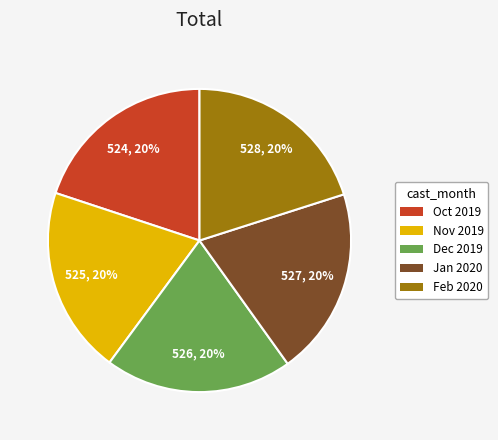

Approximately how many times larger is the value at Dec 2019 compared to Oct 2019?

1.0